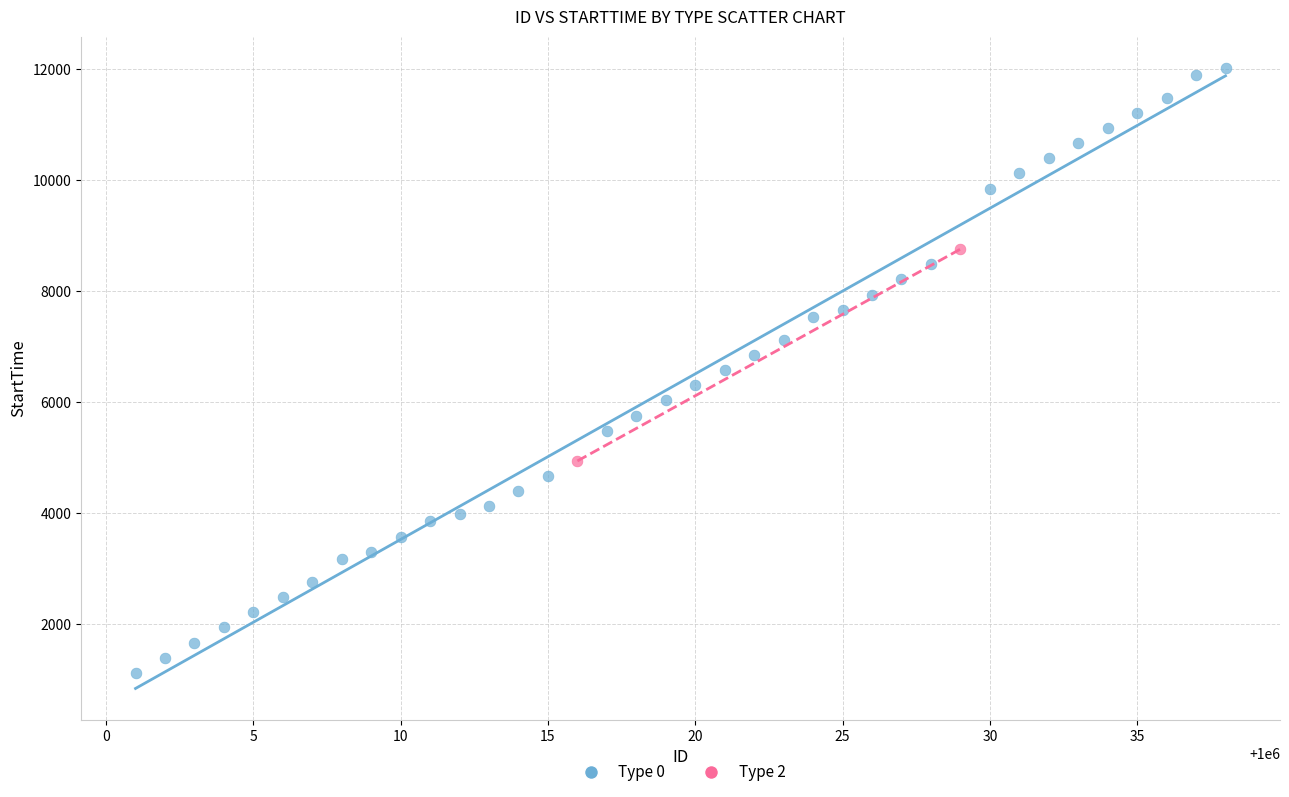

What are all the series names shown in the legend?

Type 0, Type 2